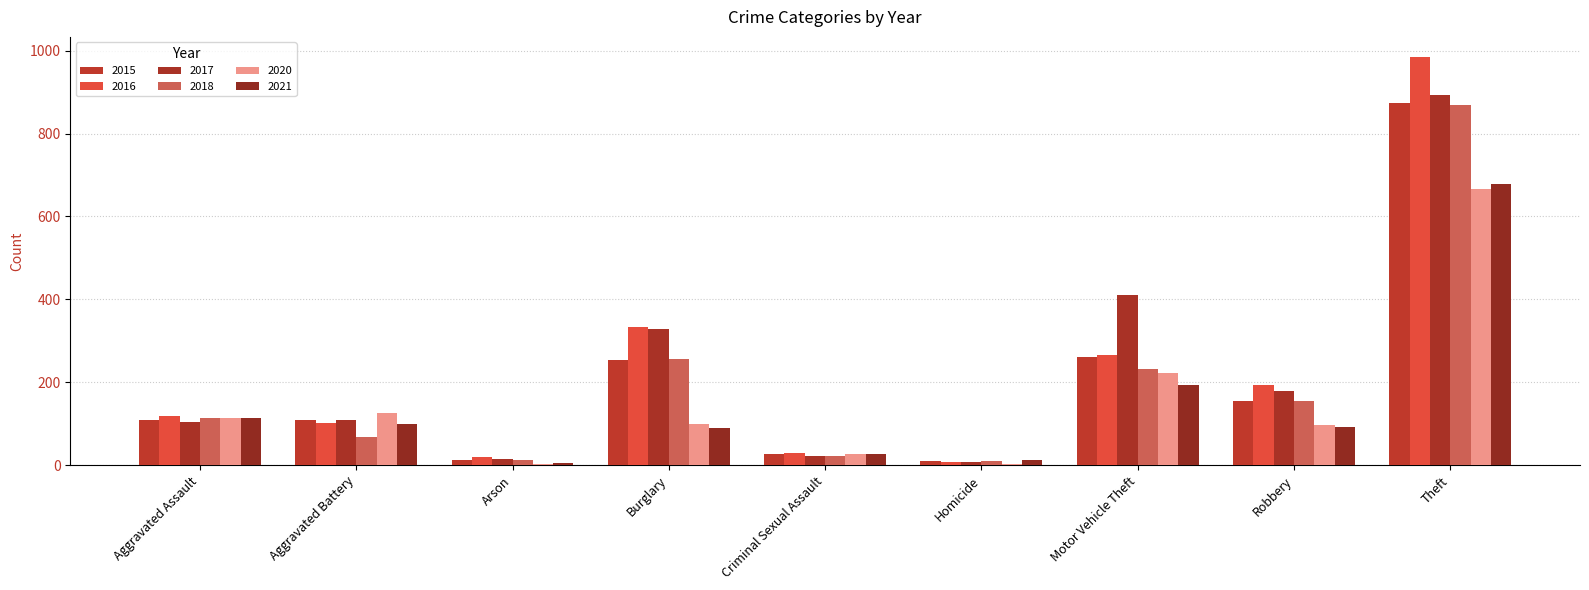

Which series has the widest spread of values?

2016